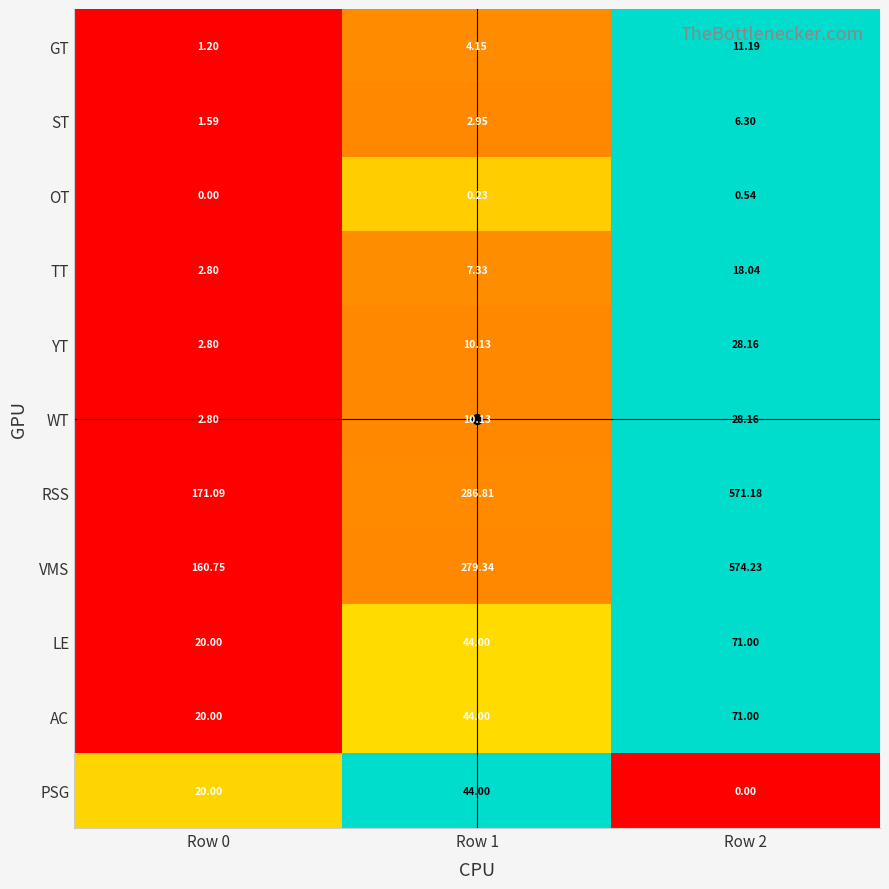

Which series changed the most between Row 0 and Row 2?

VMS